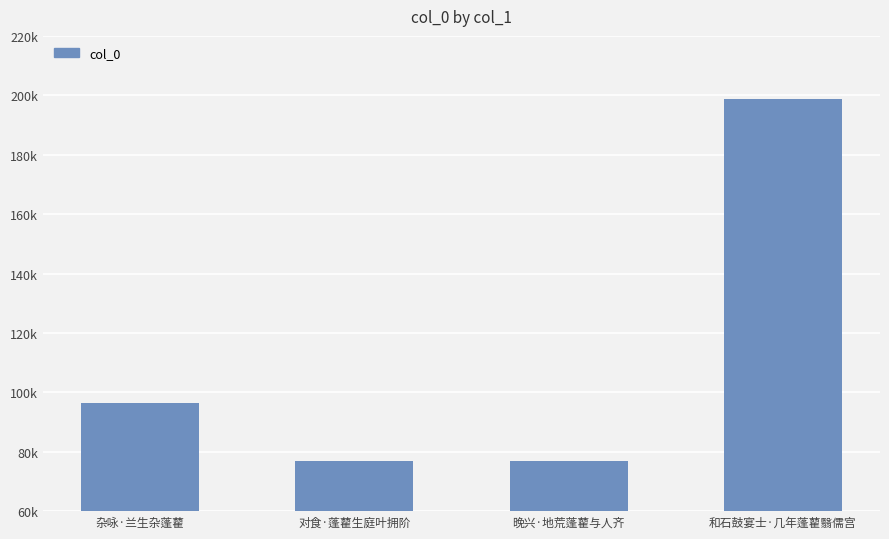

Is it true that the value at 和石鼓宴士·几年蓬藋翳儒宫 is 198585?

True